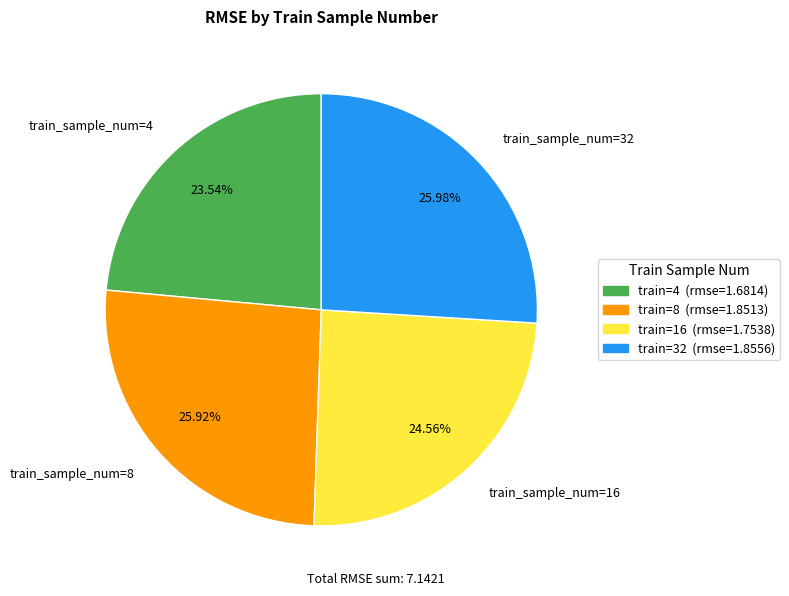

To the nearest percent, what is the difference between the largest and smallest slice percentages?

2%